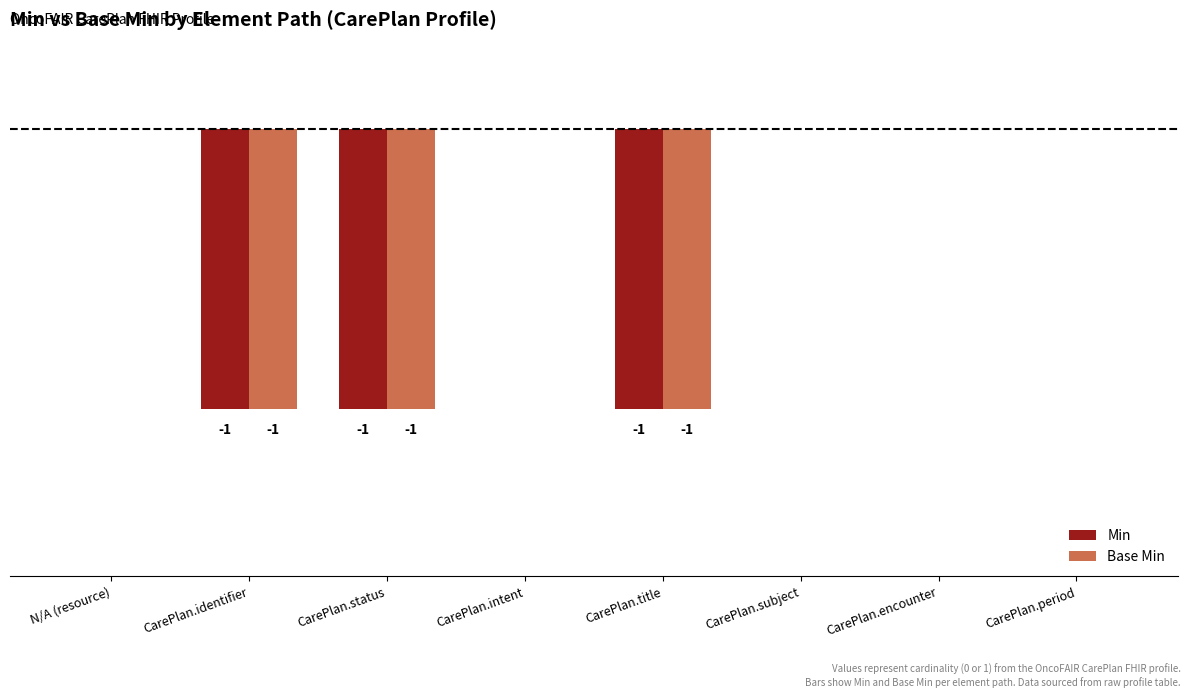

What are all the series names shown in the legend?

Min, Base Min